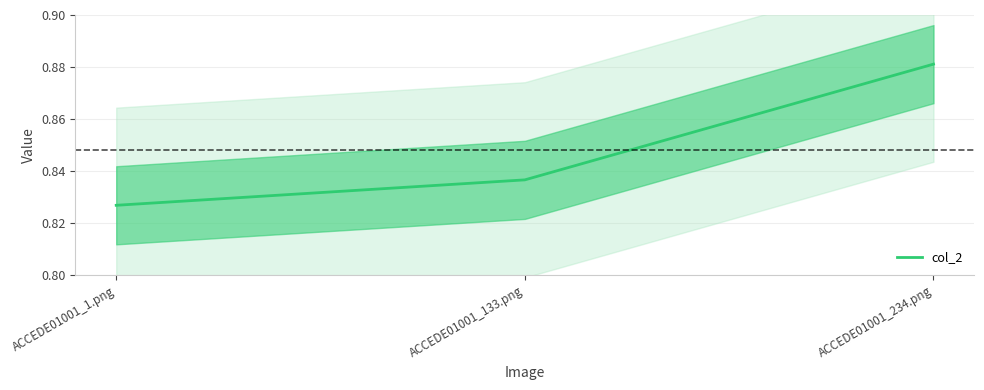

Rank the categories by value from highest to lowest.

ACCEDE01001_234.png, ACCEDE01001_133.png, ACCEDE01001_1.png